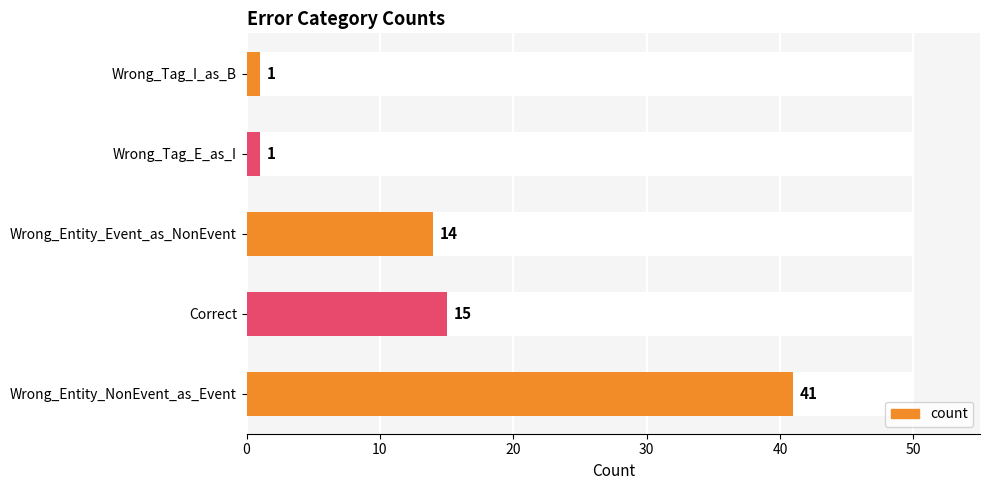

What is the smallest value displayed?

1